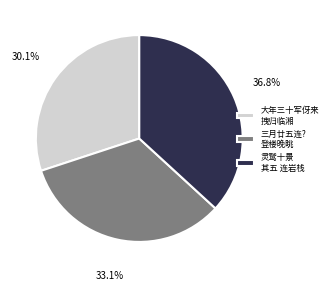

Is there a majority slice in this chart?

No